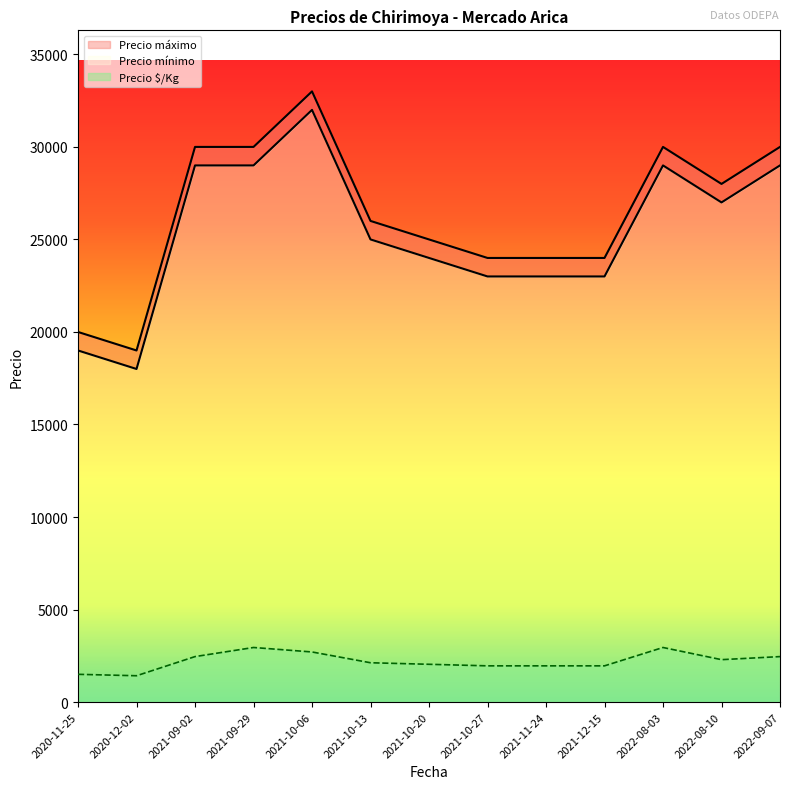

True or false: Precio mínimo and Precio máximo intersect in this chart.

False